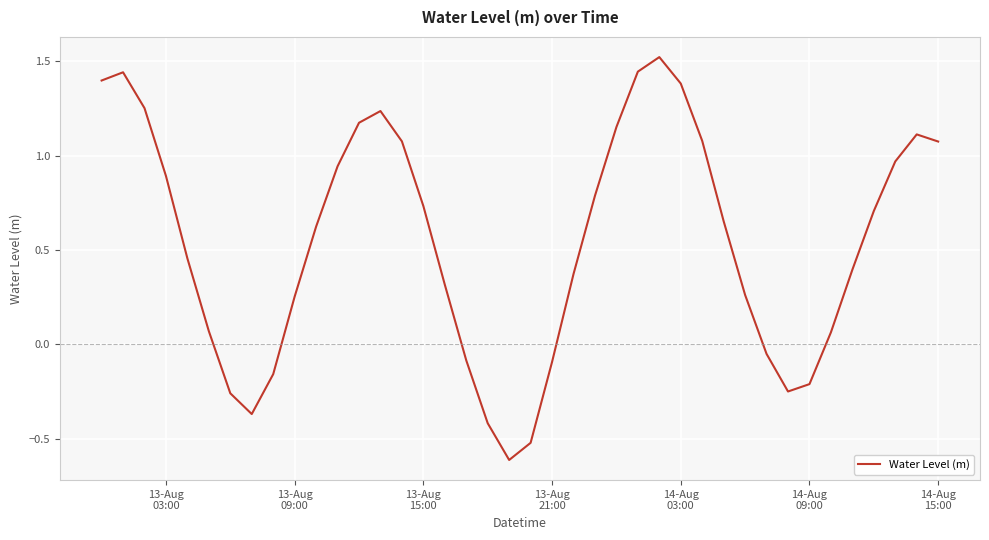

What is the minimum value shown in the chart?

-0.6